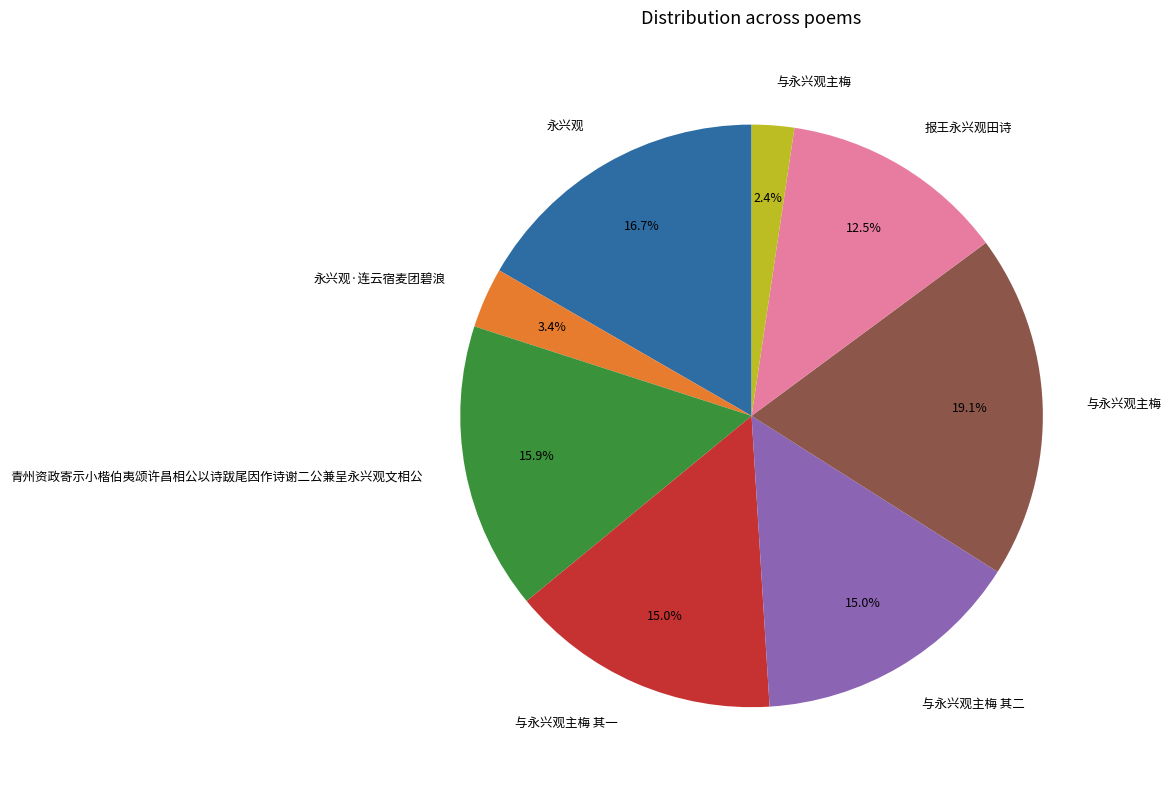

Does any single category account for the majority?

No